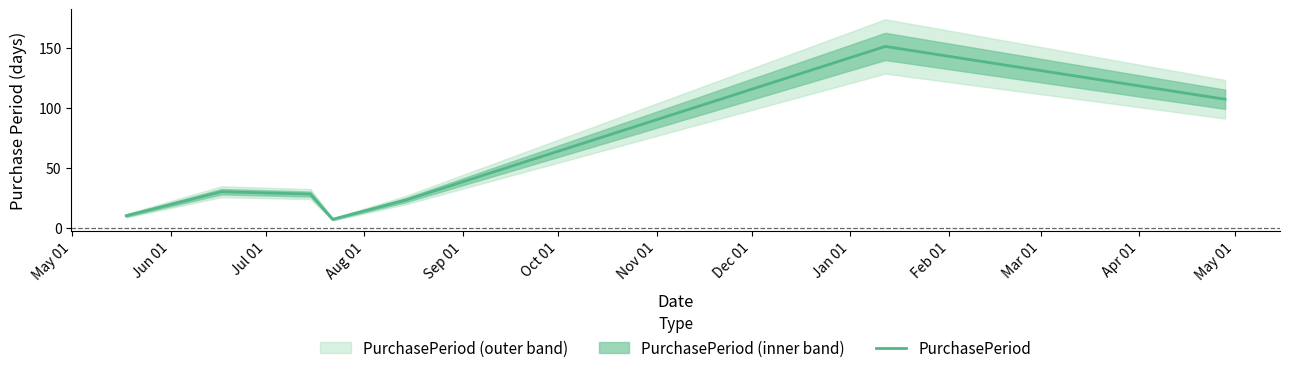

Reading left to right, transcribe all the data shown in this chart.

10	30	28	7	23	151	107